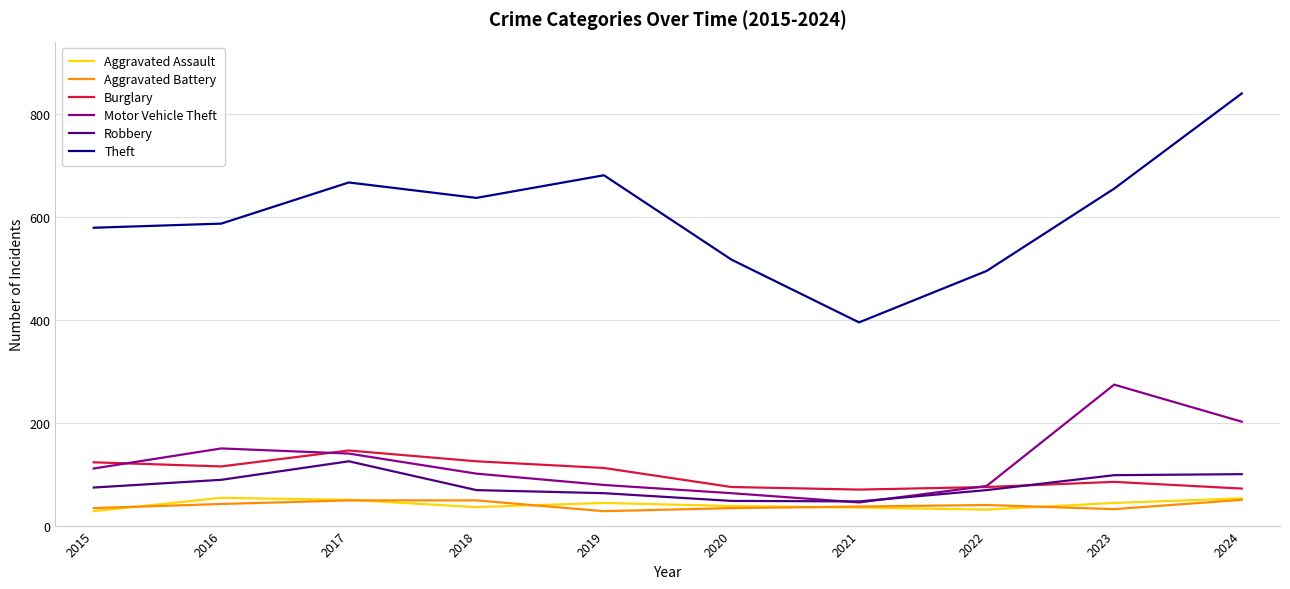

What are all the series names shown in the legend?

Aggravated Assault, Aggravated Battery, Burglary, Motor Vehicle Theft, Robbery, Theft